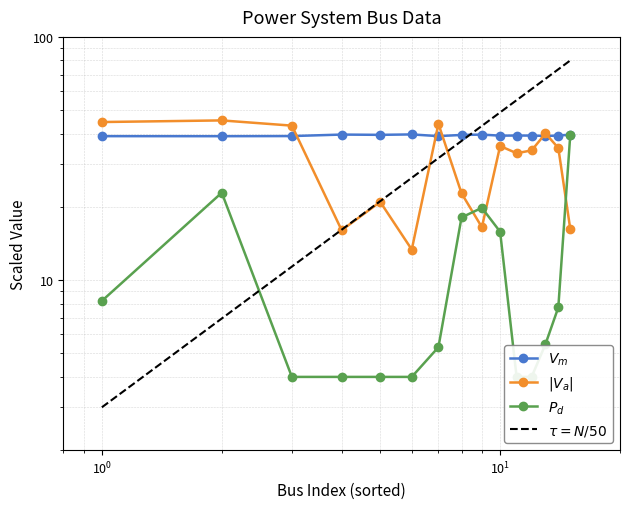

Reading right to left, what are all the values shown in this chart?

Vm: 39.7	39.3	39.2	39.3	39.3	39.3	39.7	39.5	39.1	39.7	39.6	39.7	39.1	39.1	39.1
Va: 16.2	35.0	40.1	34.1	33.2	35.6	16.5	22.8	43.9	13.4	21.0	16.0	43.2	45.4	44.7
Pd: 39.5	7.7	5.5	4.0	4.0	15.8	19.8	18.1	5.3	4.0	4.0	4.0	4.0	22.9	8.2